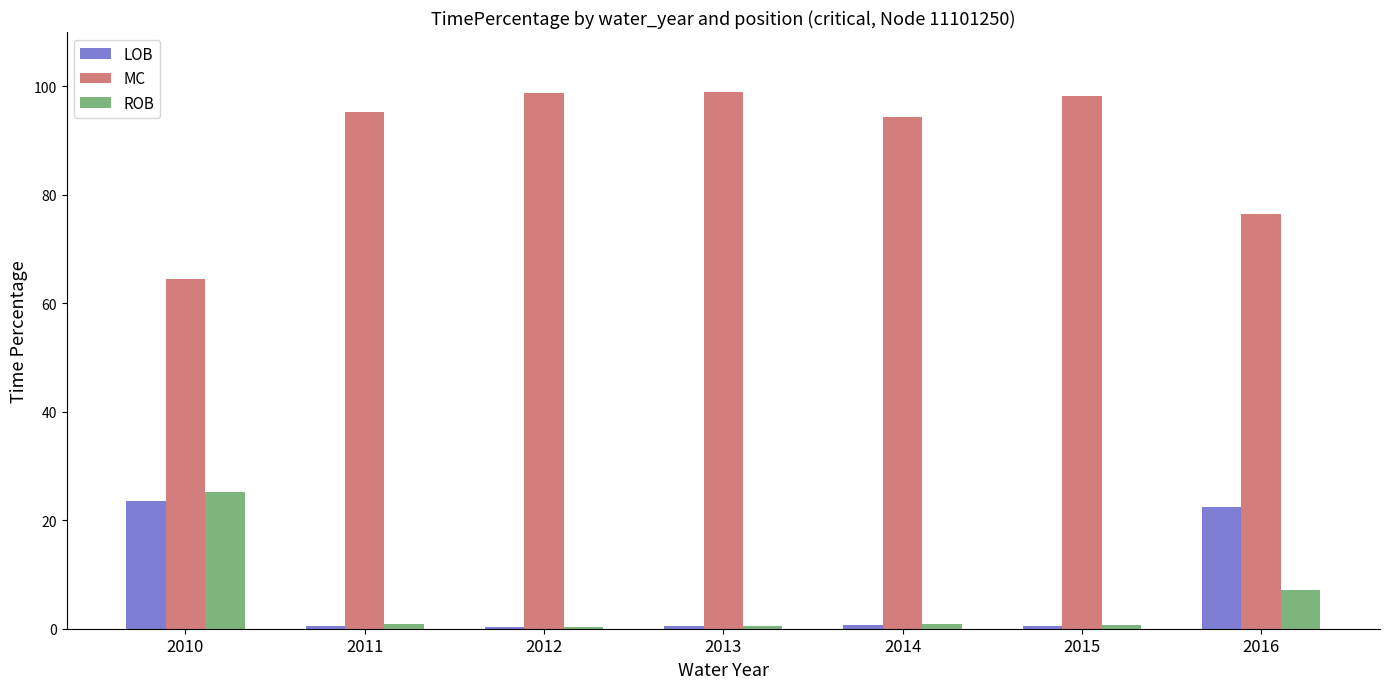

What is the greatest value displayed?

98.9